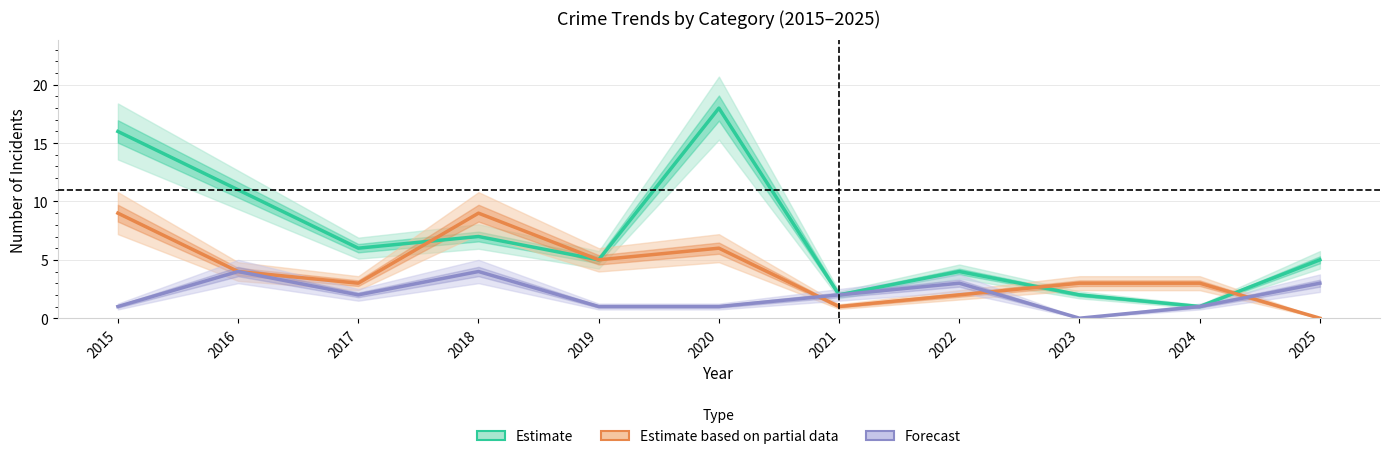

How many lines are shown in the chart?

3